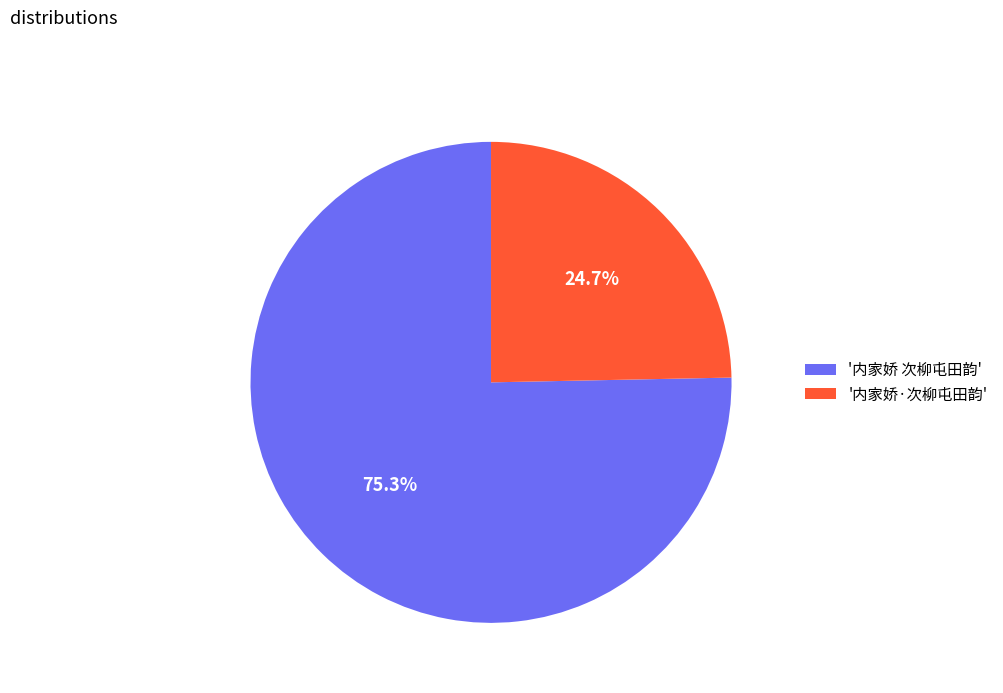

Which slice is the largest?

'内家娇 次柳屯田韵'